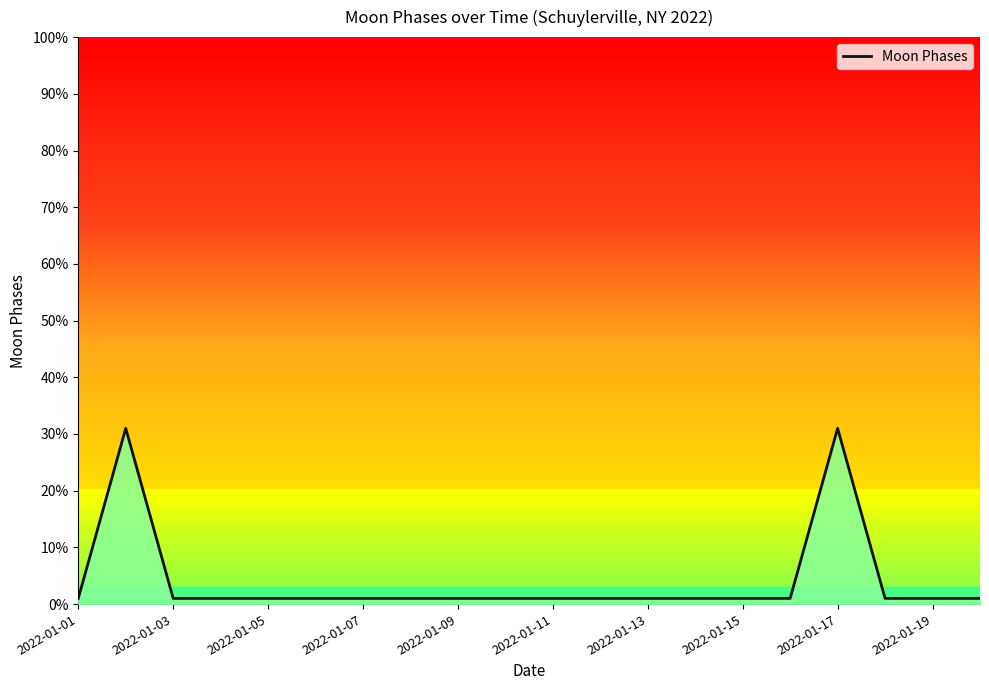

What is the minimum value shown in the chart?

1